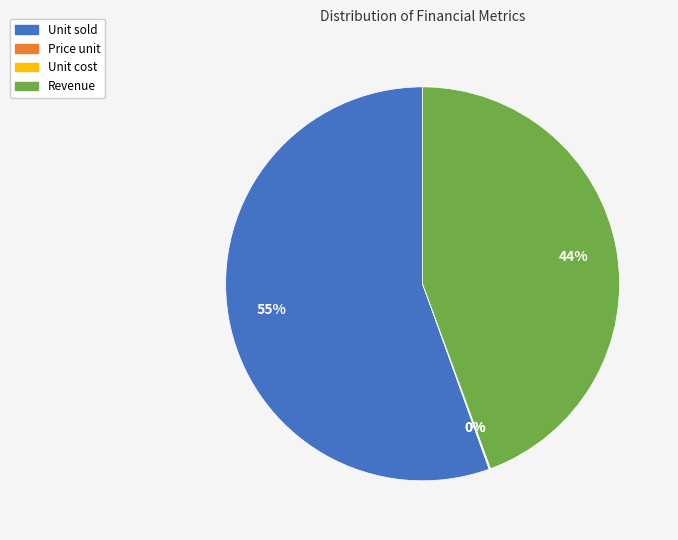

Does Unit sold represent more than half of the total?

Yes